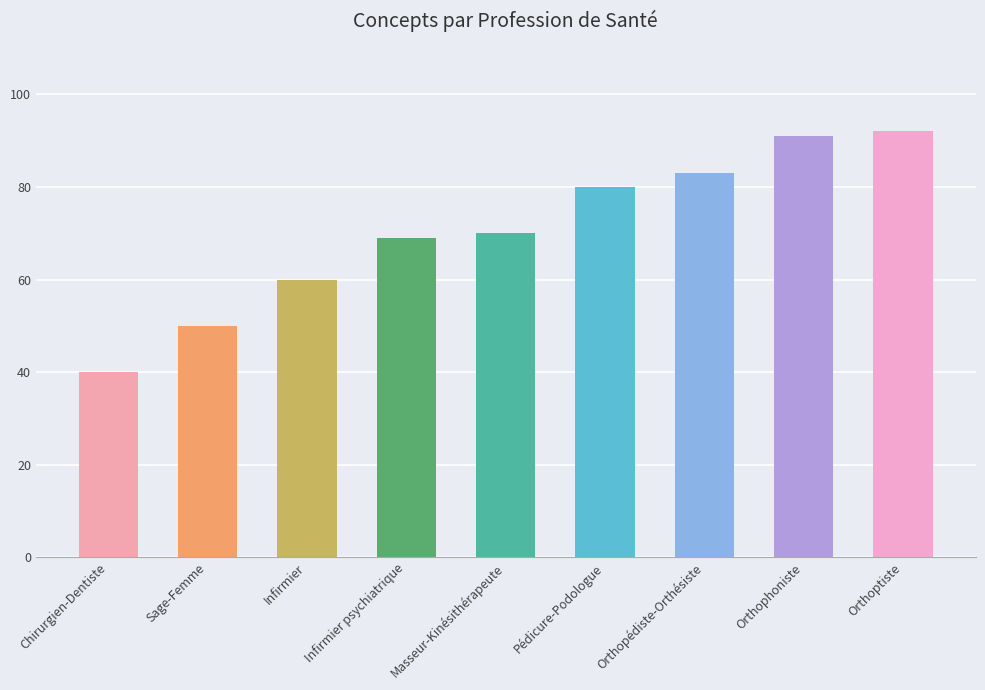

How many bars are there in total?

9